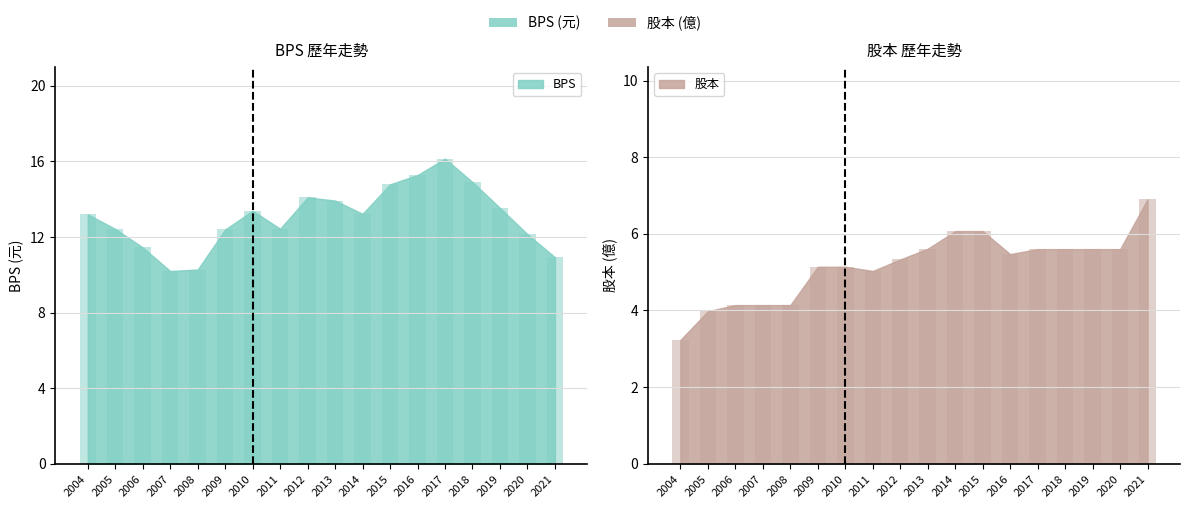

Is the value of 股本 at 2017 greater than the value of BPS at 2020?

No